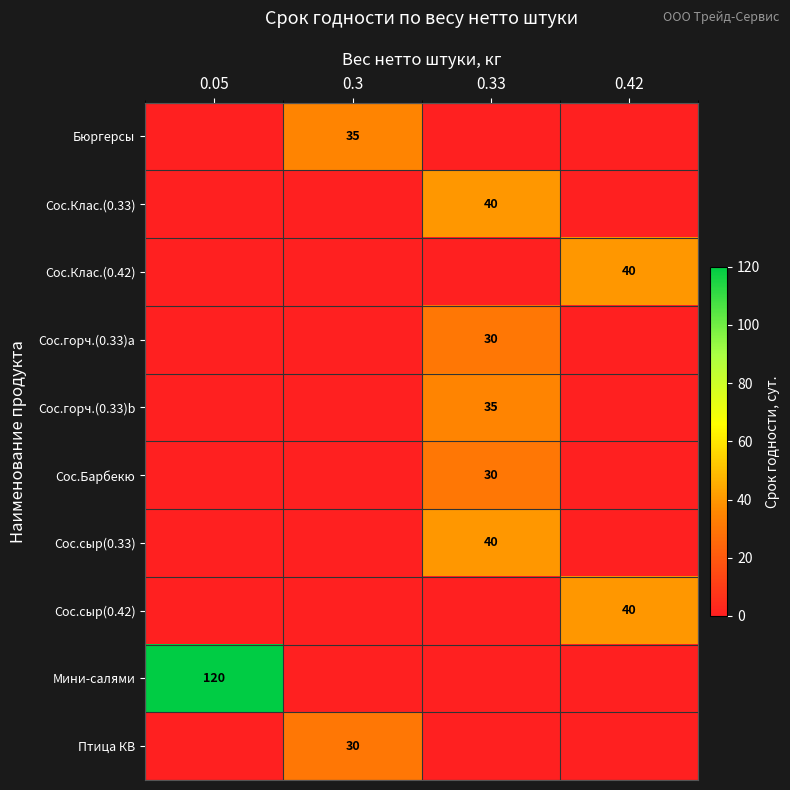

How many values in the Мини-салями series exceed 0?

1